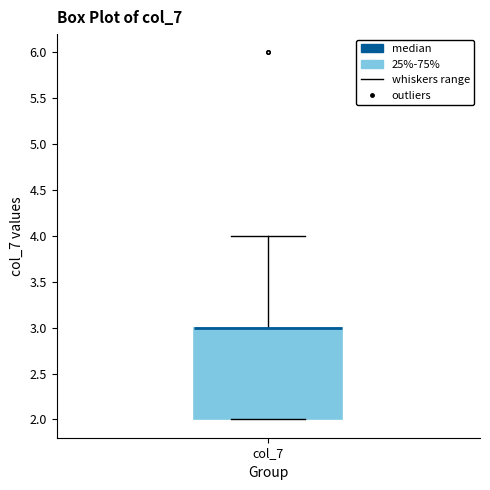

Read this box plot against the y-axis: the position of the median line, the range covered by the box, and the ends of both whiskers. The values are not printed on the chart, so give them approximately, as read against the axis.

median 3 (drawn on the box's upper edge), box 2 to 3, whiskers 2 to 4